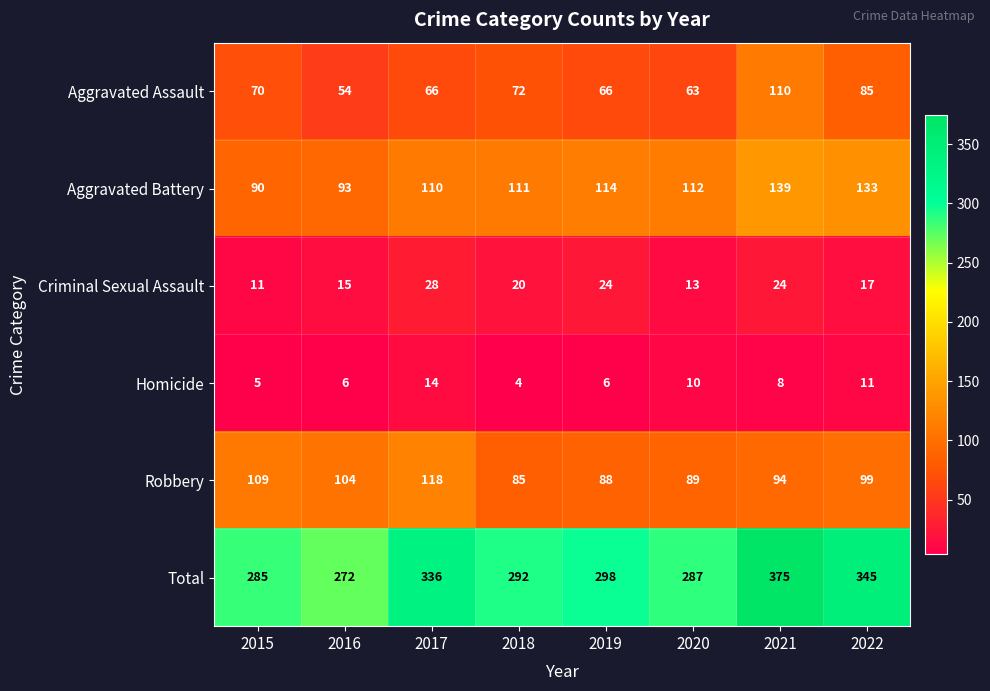

Is the value of Total at 2020 greater than the value of Aggravated Assault at 2021?

Yes